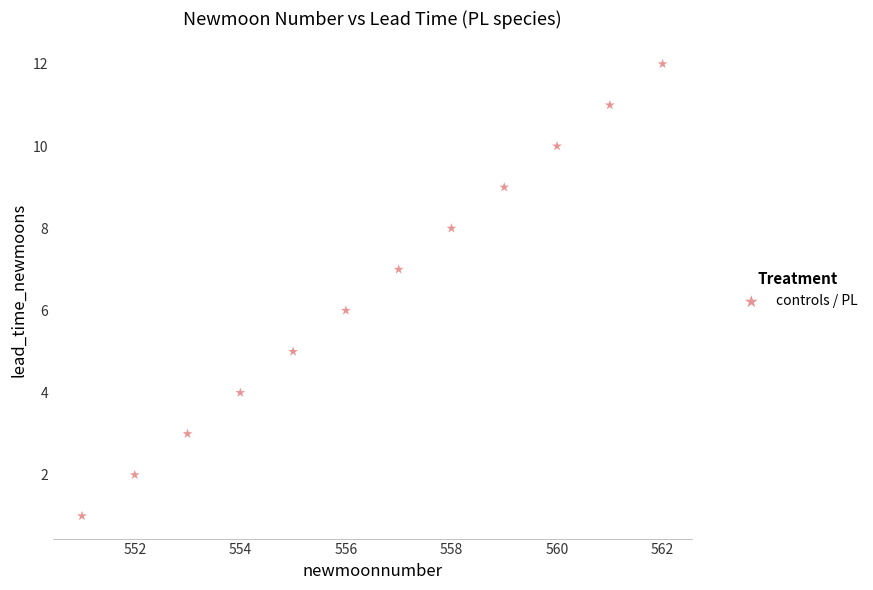

What is the average X value?

556